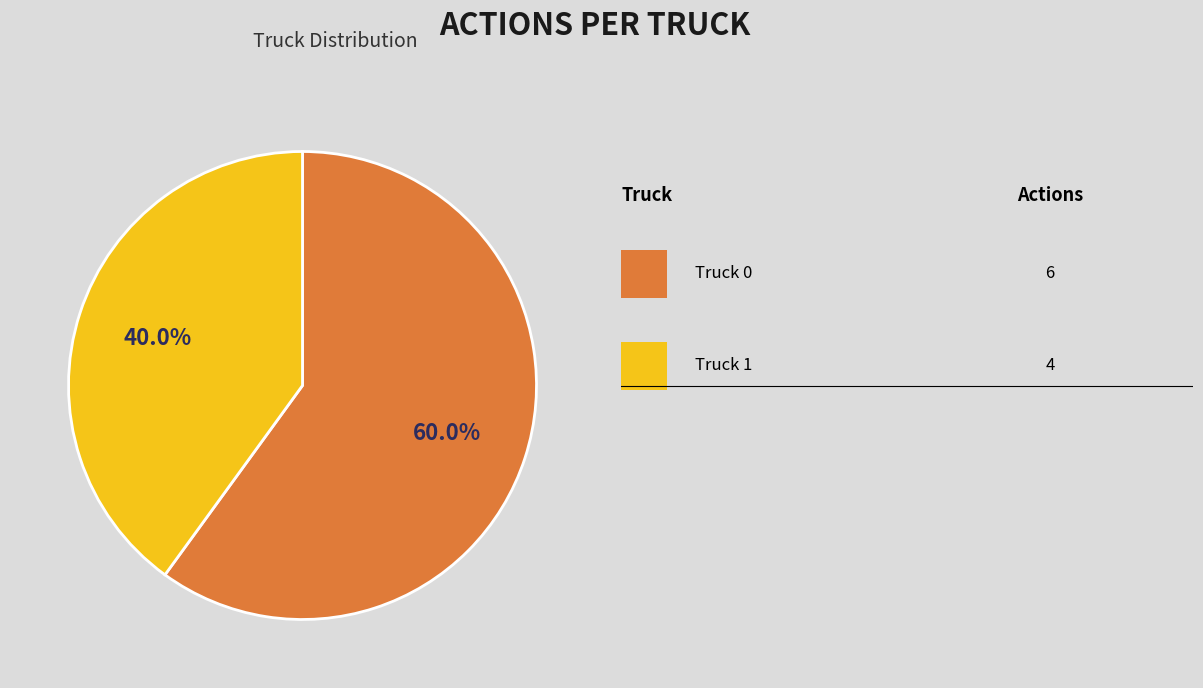

Count the number of slices in the pie.

2